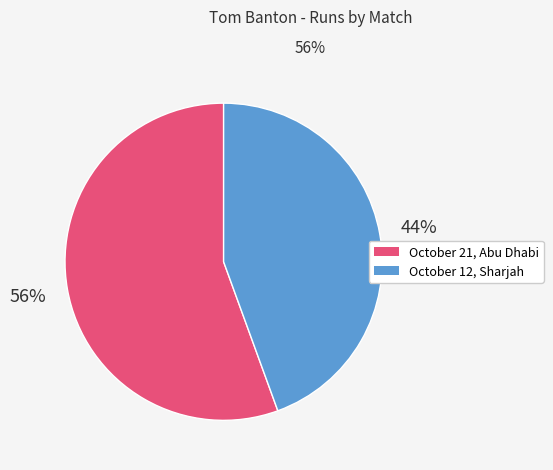

Approximately how many times larger is the value at October 12, Sharjah compared to October 21, Abu Dhabi?

0.8